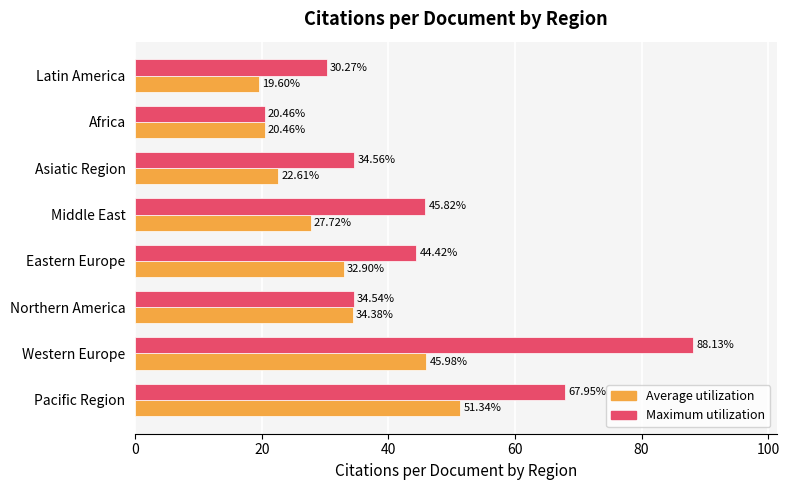

What is the maximum value for Maximum utilization?

88.1